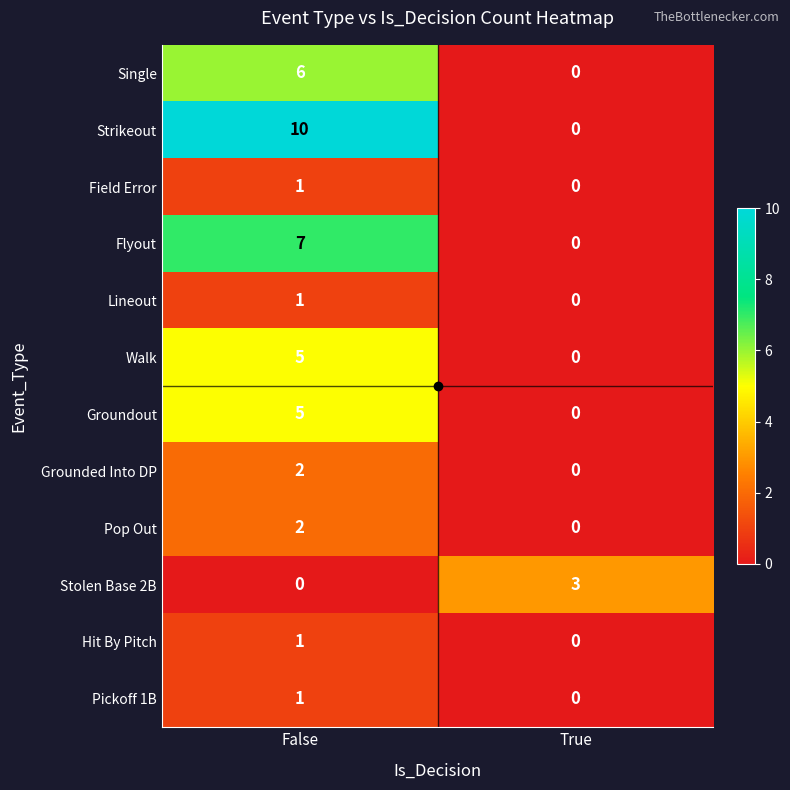

Which label corresponds to the largest value in the chart?

False